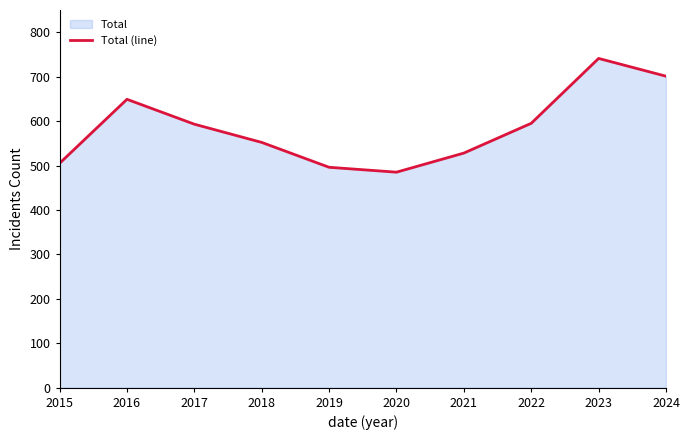

What value does the data have at 2020, to the nearest 5?

485